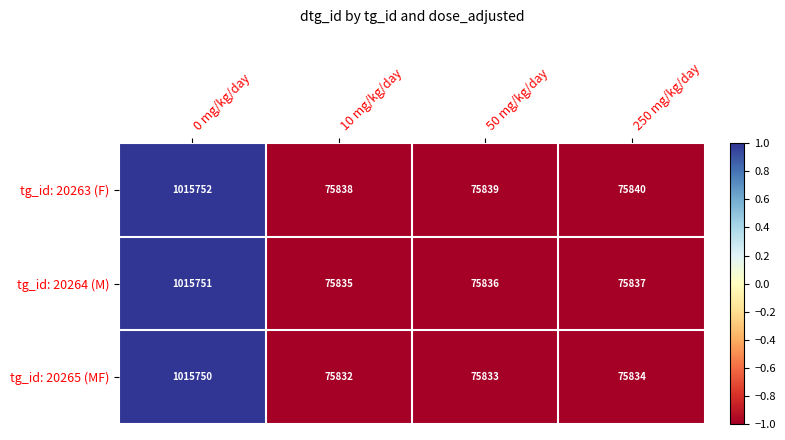

At 10 mg/kg/day, list the series in order from largest to smallest.

tg_id: 20263 (F), tg_id: 20264 (M), tg_id: 20265 (MF)